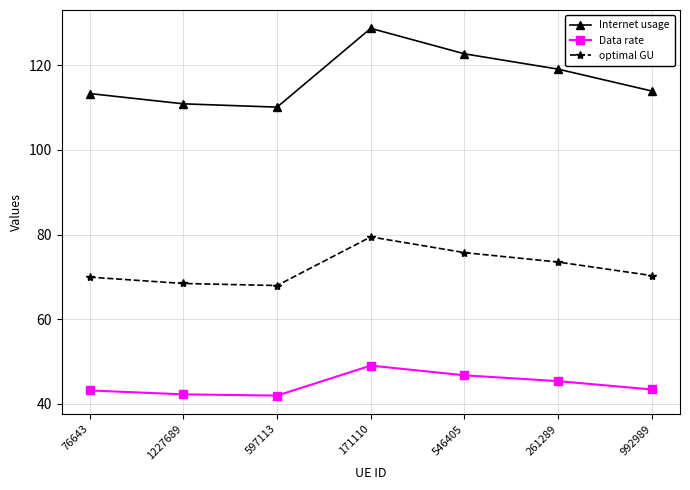

What is the difference between the maximum and minimum values in the Data rate series?

7.1